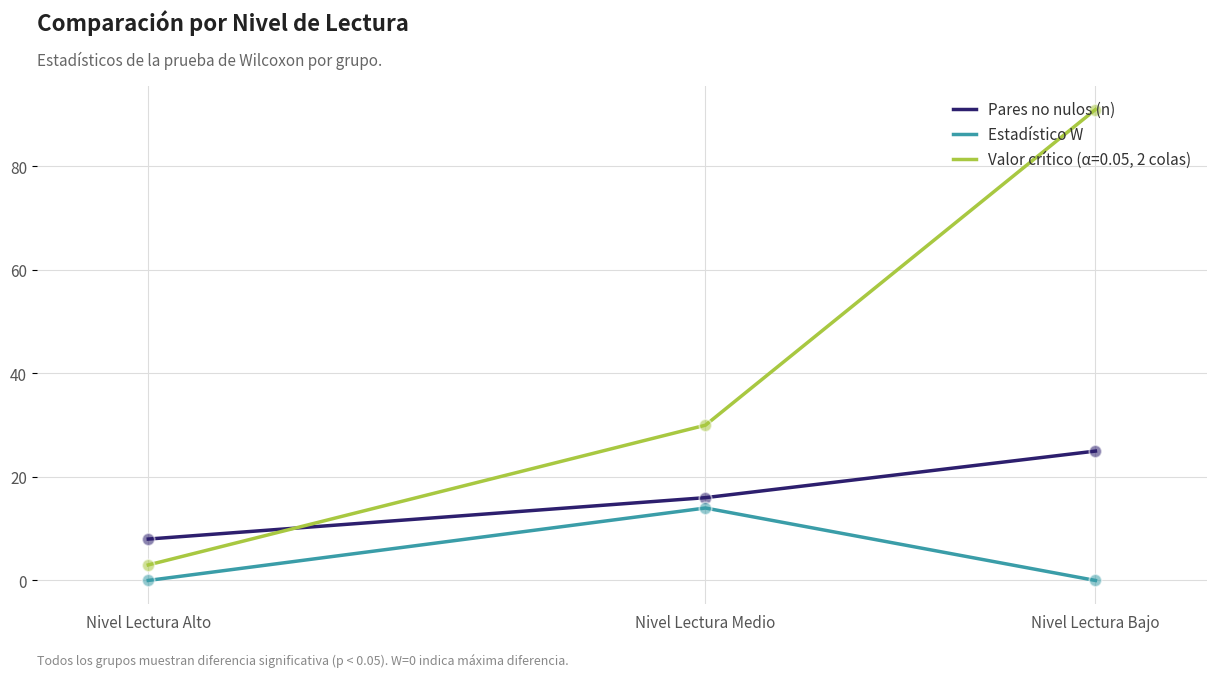

Between Nivel Lectura Alto and Nivel Lectura Medio, which series saw the biggest shift?

Valor crítico (α=0.05, 2 colas)